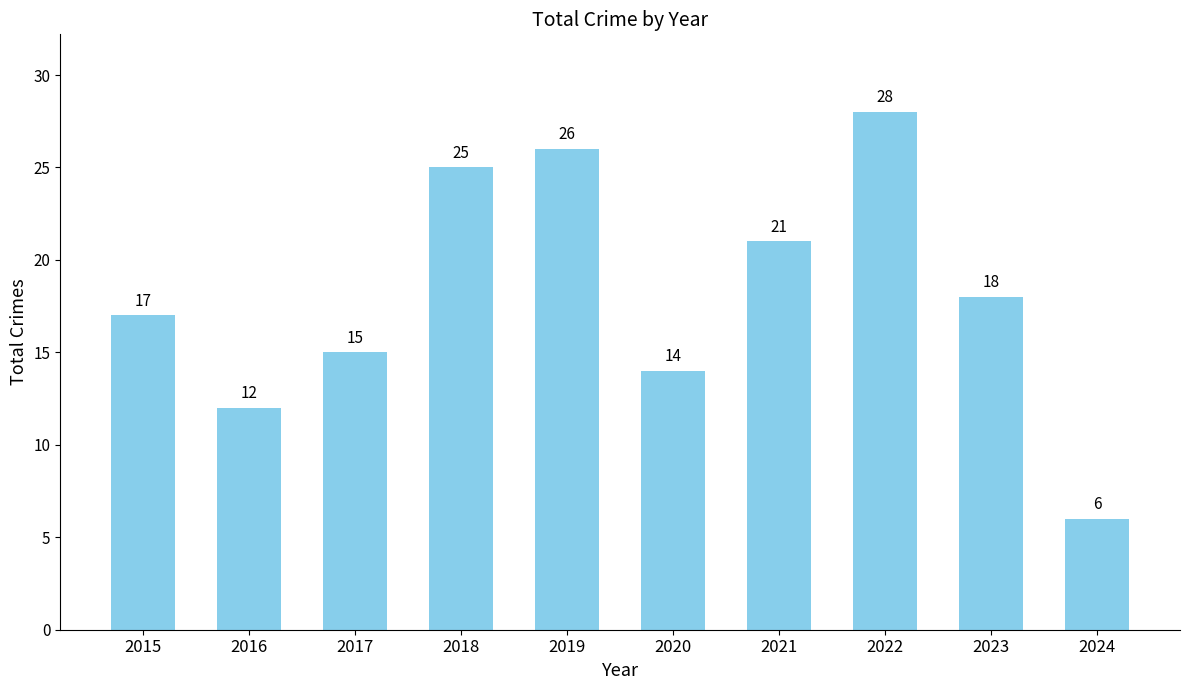

What is the ratio of the value at 2016 to the value at 2017?

0.8